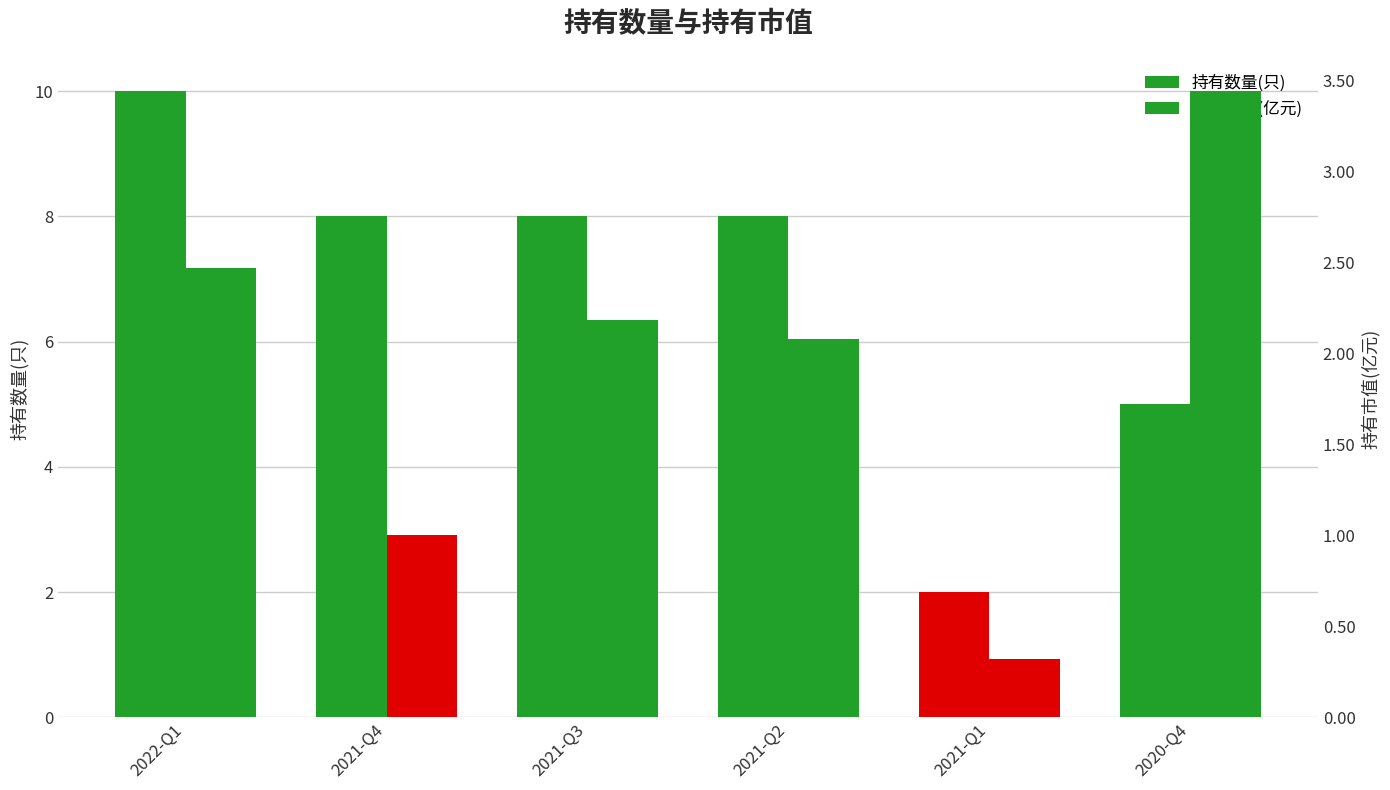

What is the average value of the 持有市值(亿元) series?

1.9